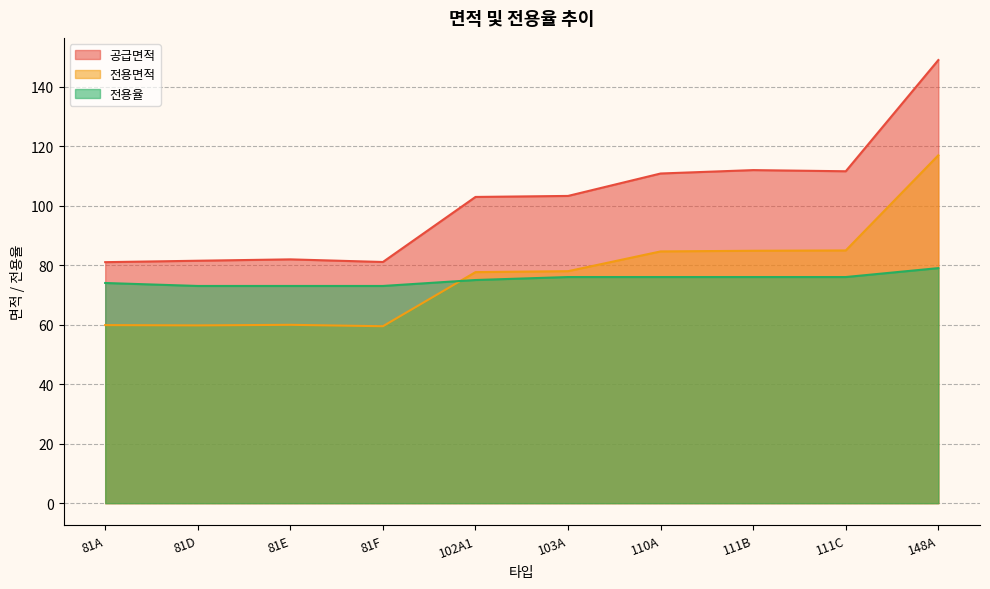

Is it true that 공급면적 equals 103.3 at 103A?

True